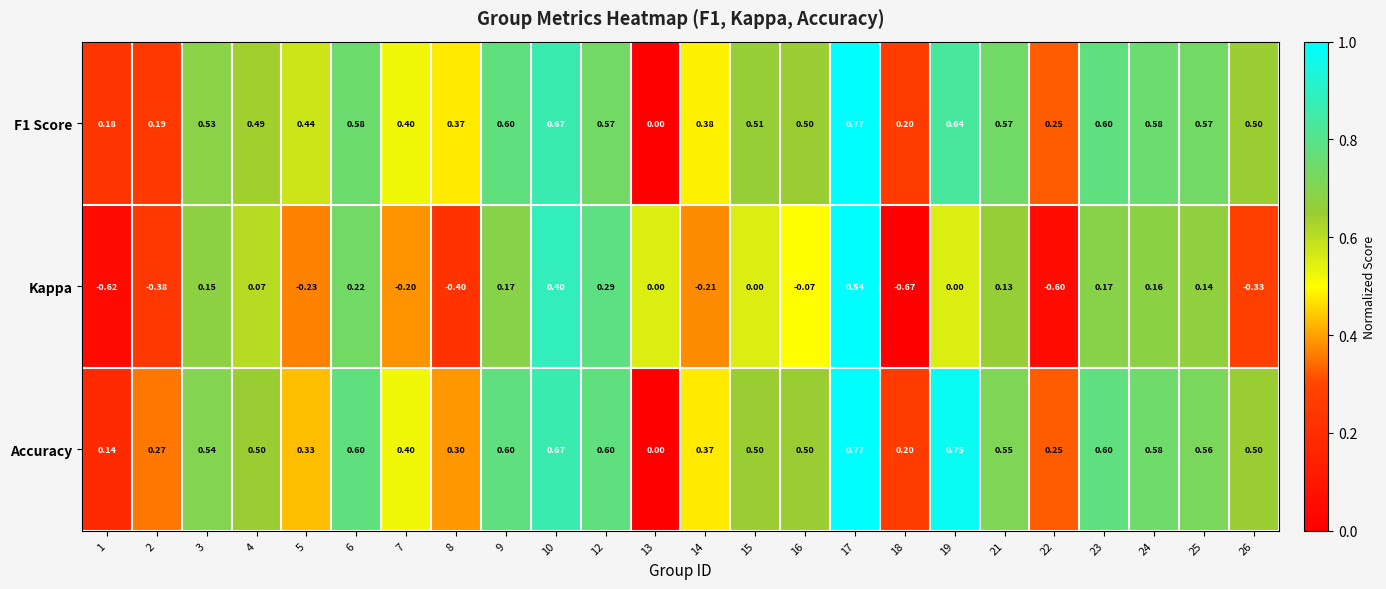

Which series has the widest spread of values?

Kappa